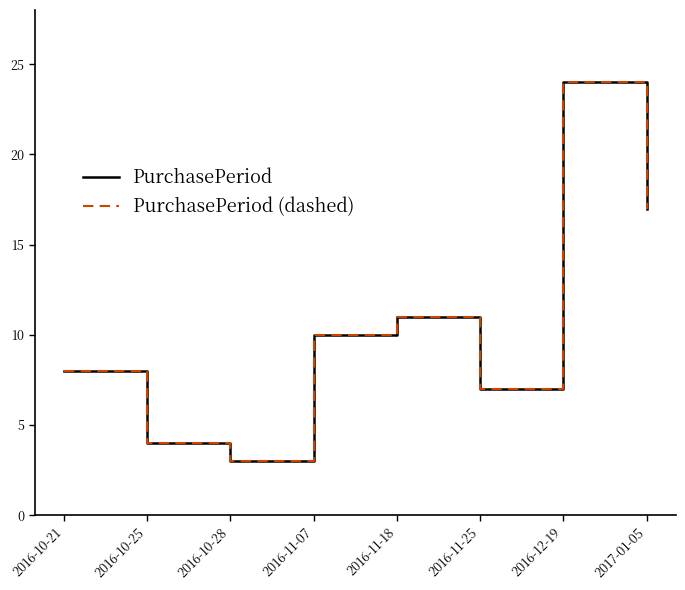

Between 2016-11-18 and 2017-01-05, which series saw the biggest shift?

PurchasePeriod